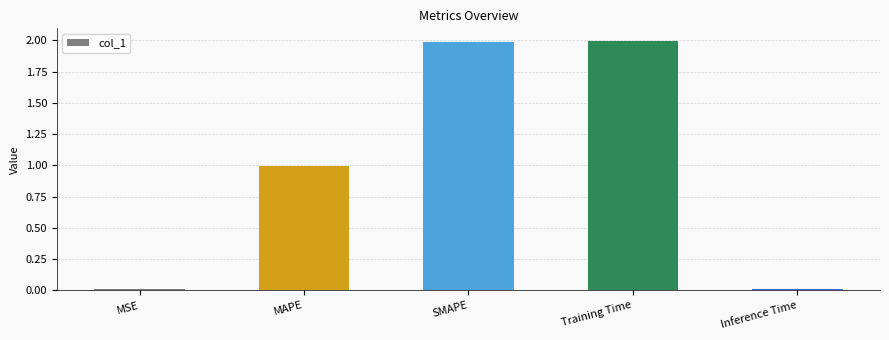

What is the change in value from MAPE to SMAPE?

+1.0